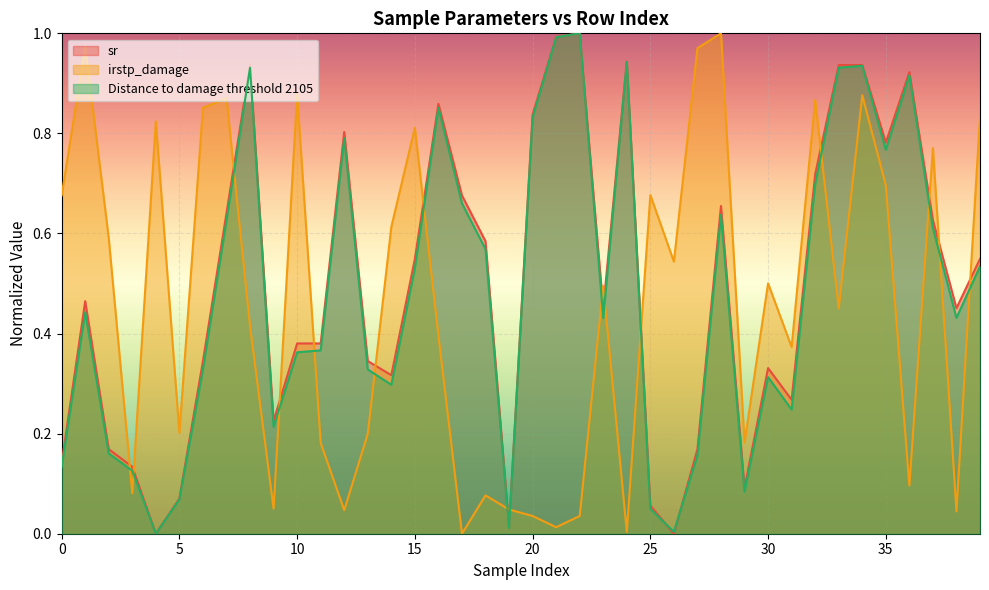

Which series has the largest total across all categories?

sr